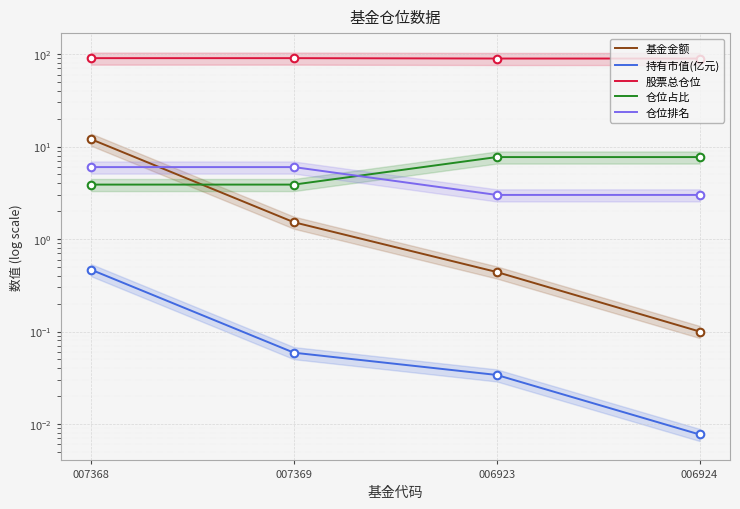

At which category is the sum across all series the highest?

007368